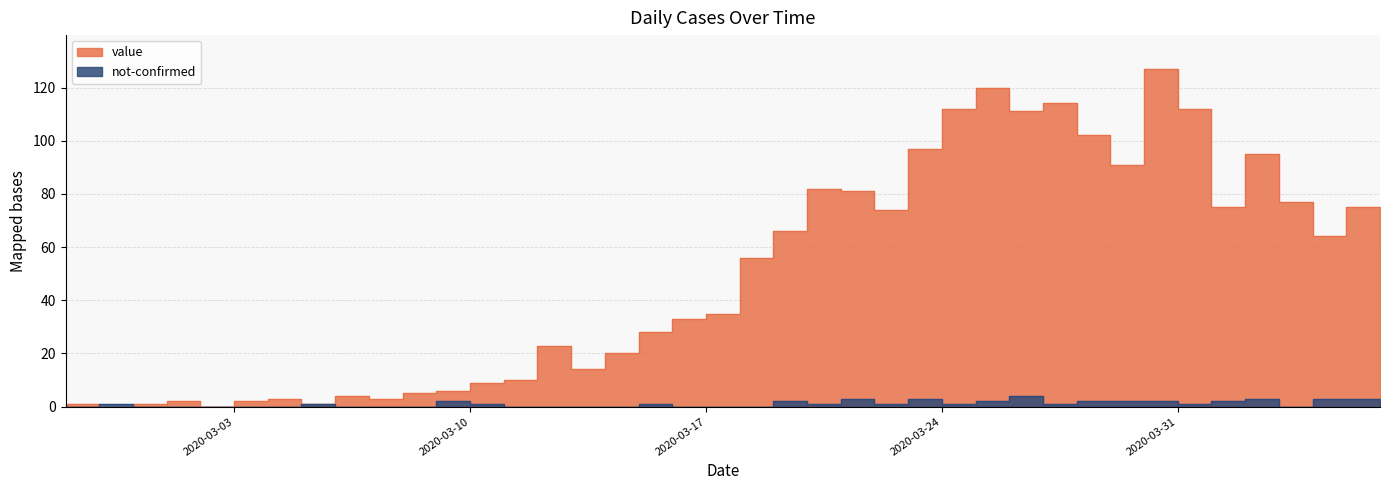

What is the average value of the not-confirmed series?

1